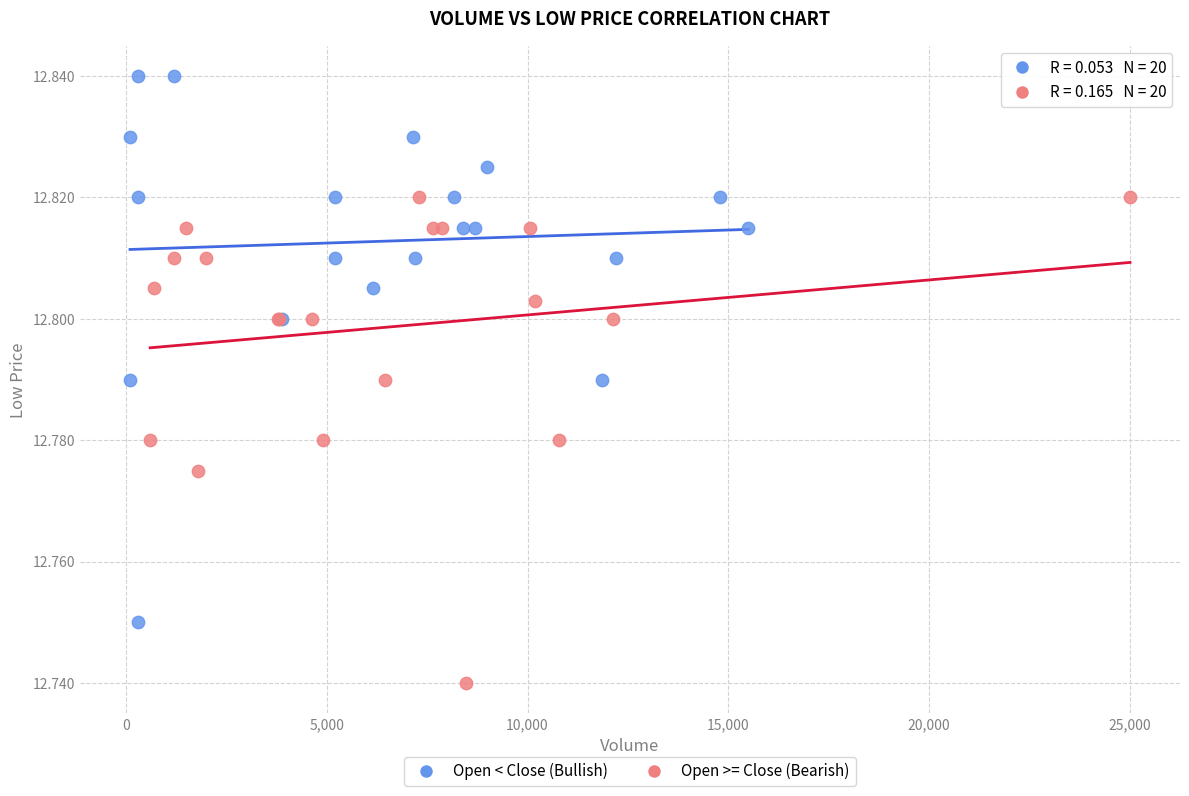

Which series contains the highest Y value?

Open < Close (Bullish)